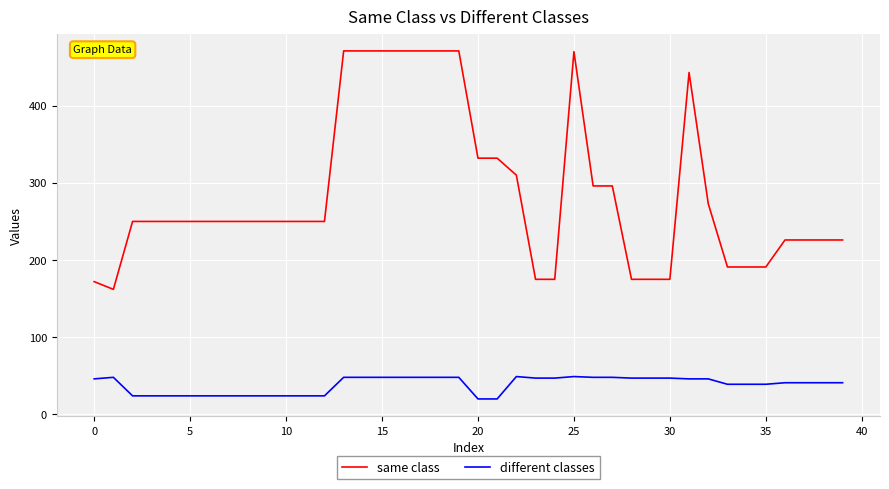

Rank the series by their average value, from lowest to highest.

different classes, same class